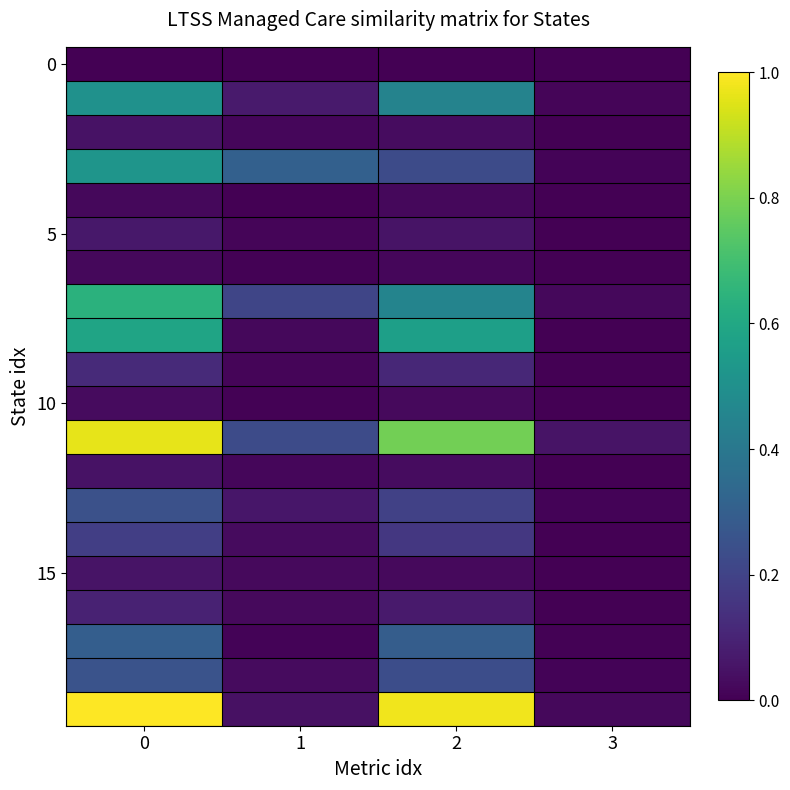

At how many categories does at least one series exceed 0?

4